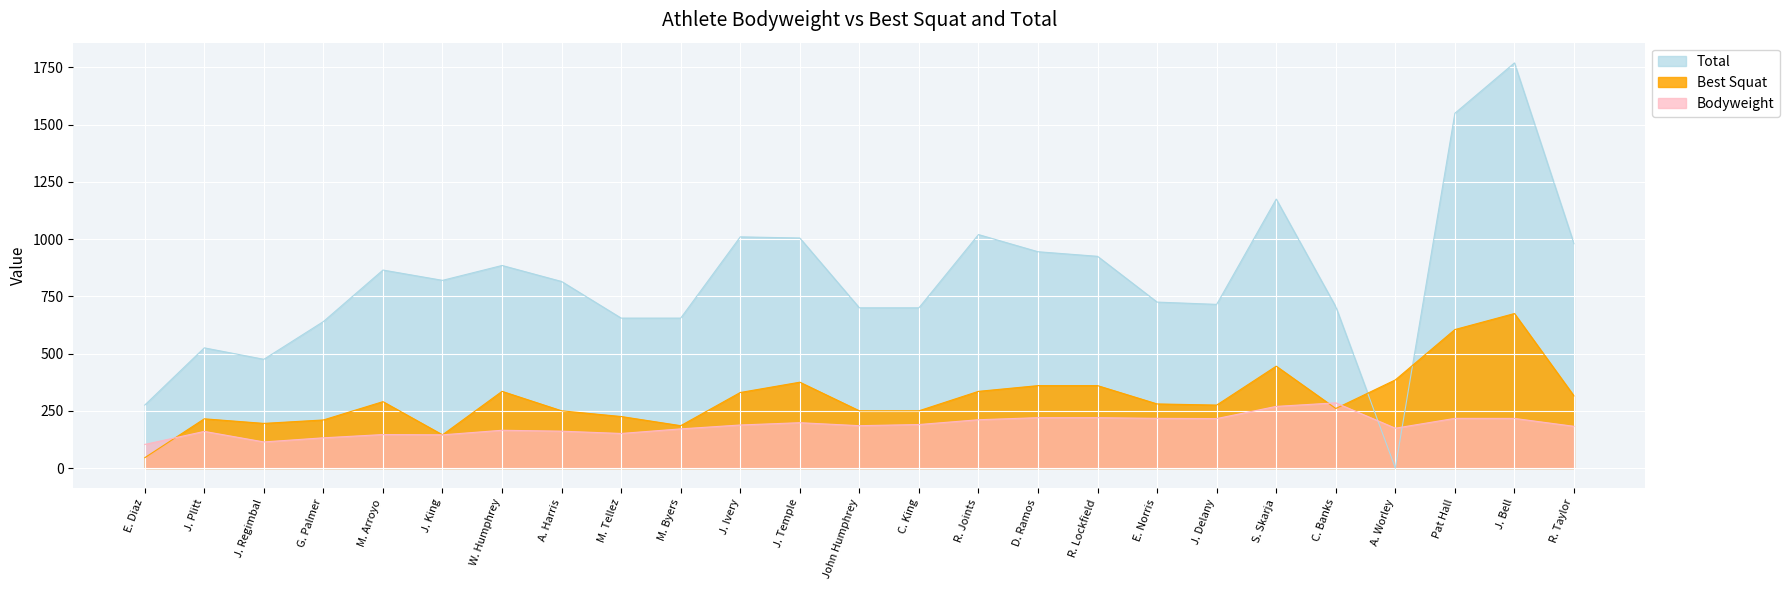

Which series has the largest range (max minus min)?

Total